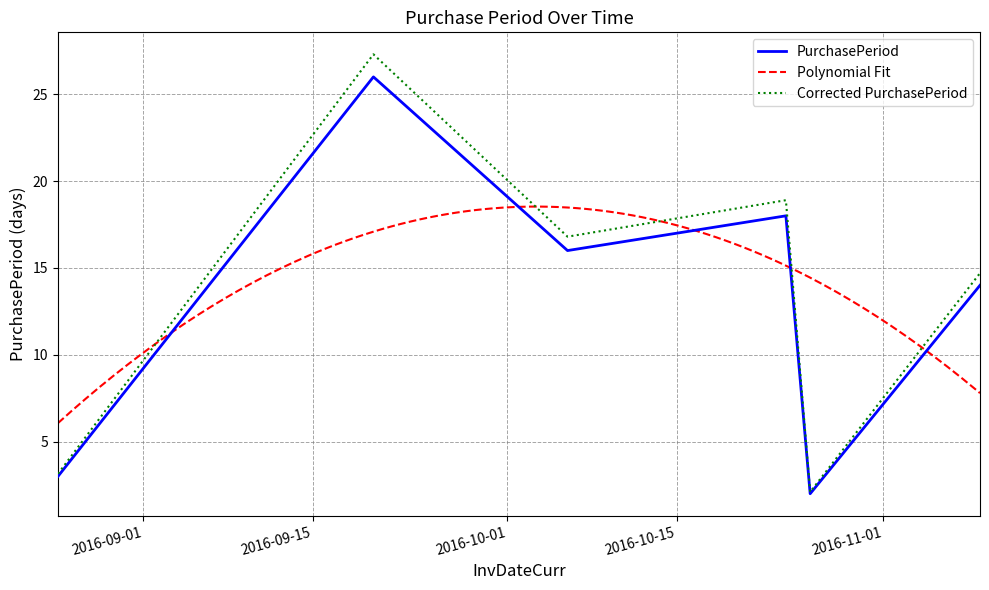

What is the minimum value for PurchasePeriod?

2.0